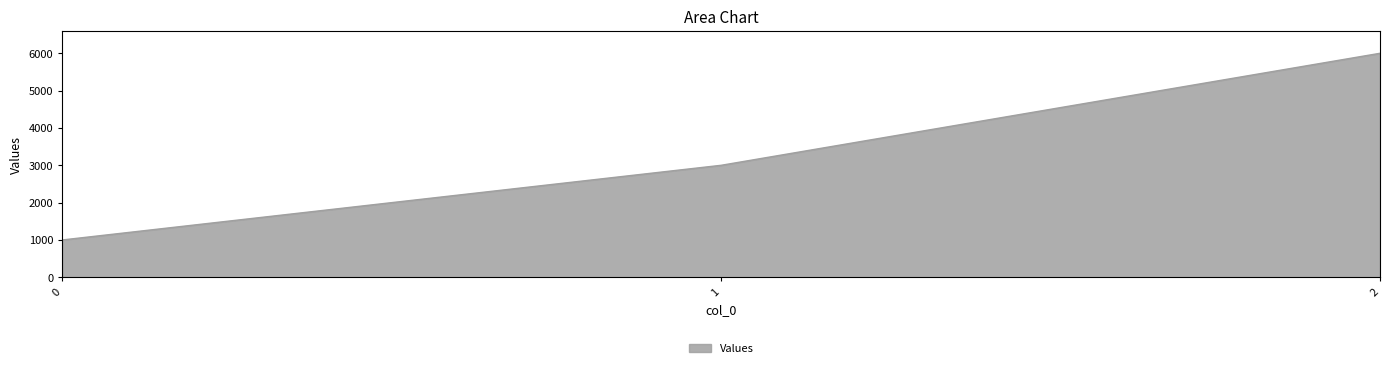

Rank the categories by value from highest to lowest.

2, 1, 0